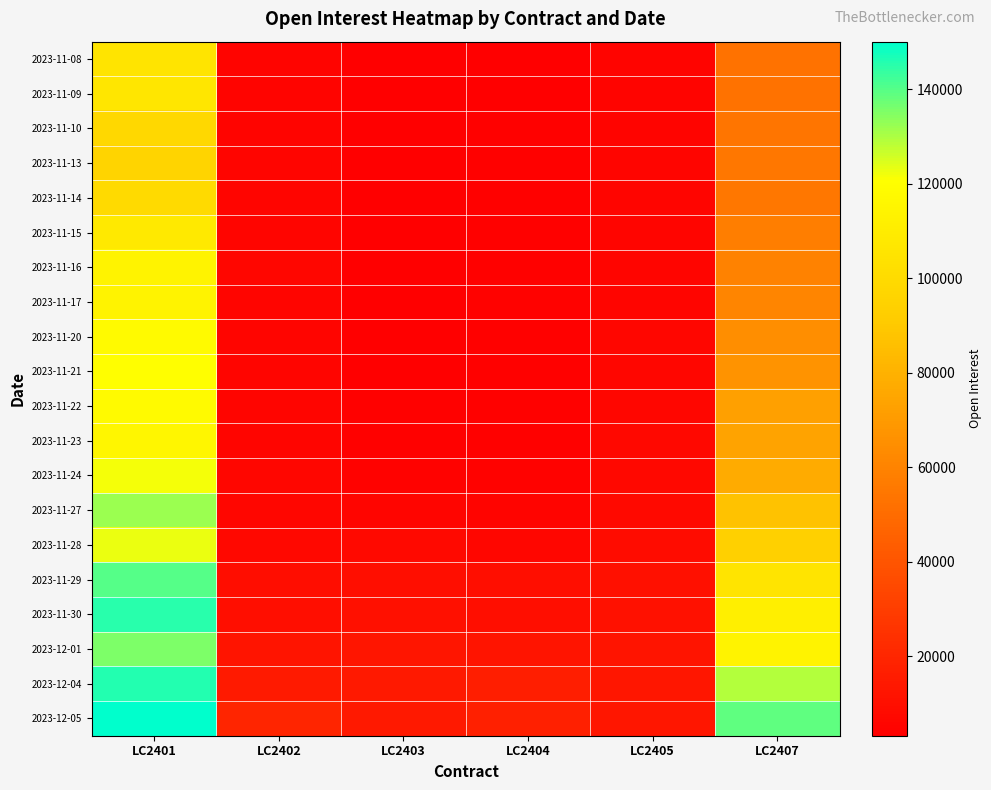

How many categories are shown in the chart?

6